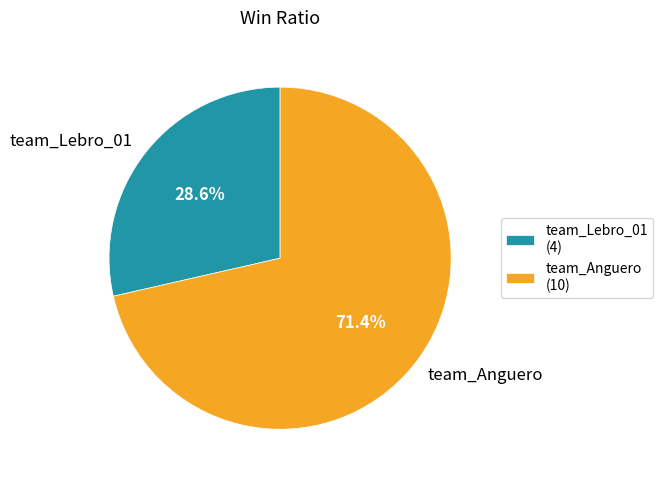

What is the total percentage of team_Lebro_01 and team_Anguero?

100.0%